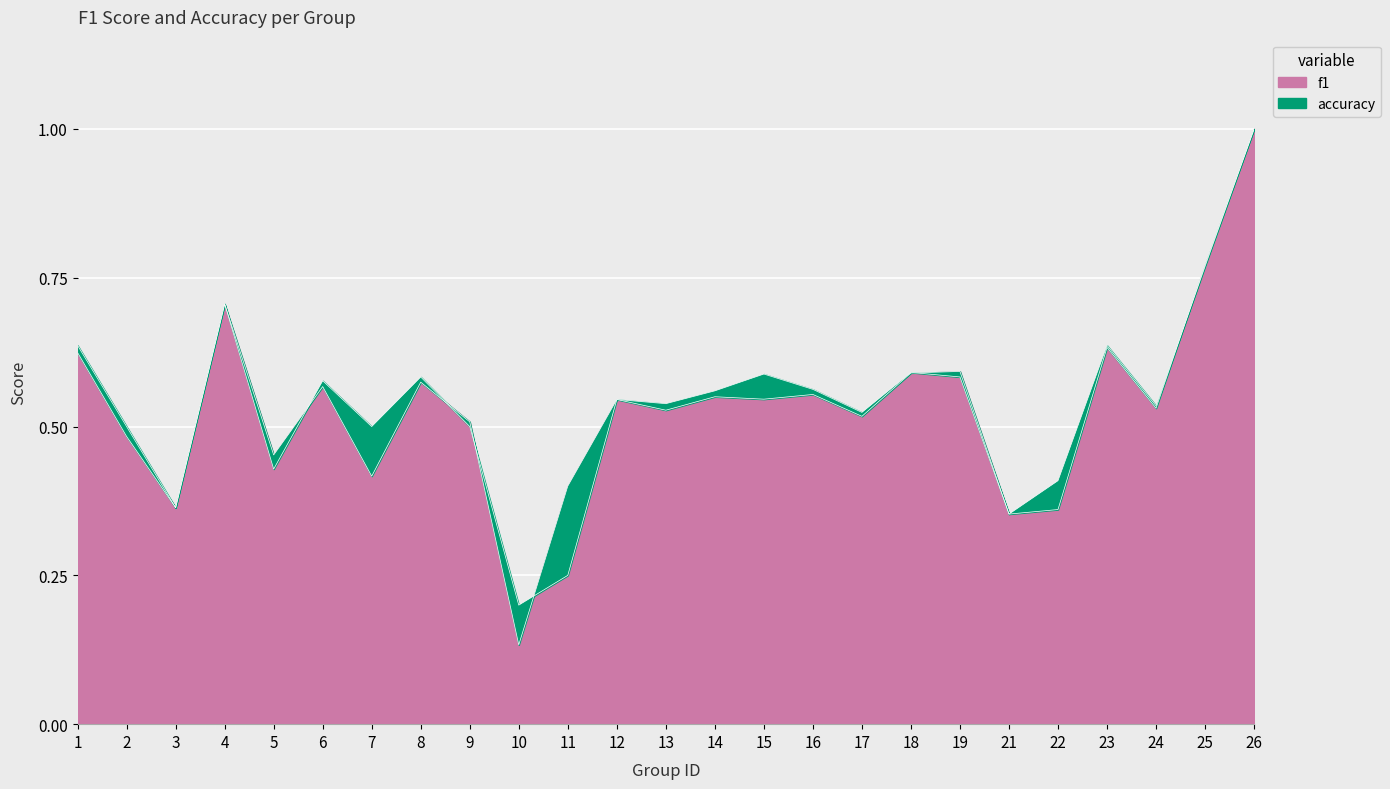

What is the difference between the f1 values at 19 and 21?

0.2